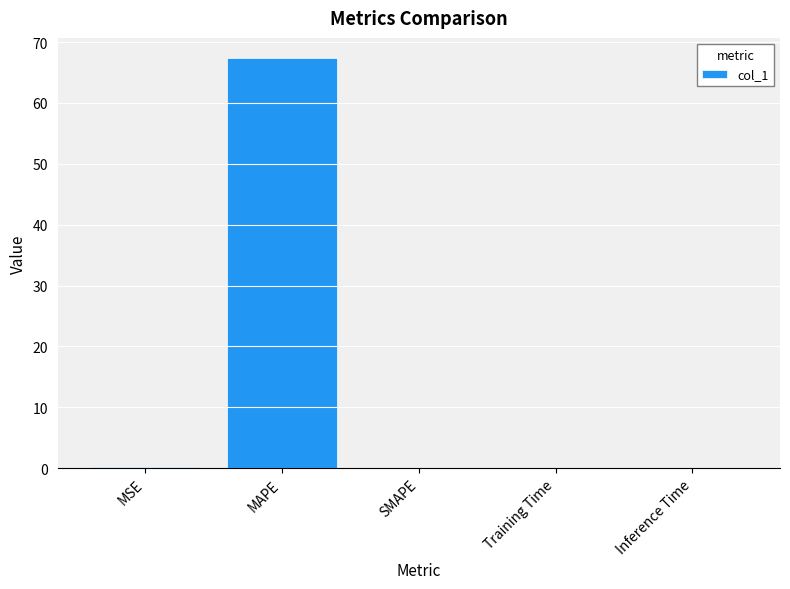

Which category has the highest value across all series?

MAPE